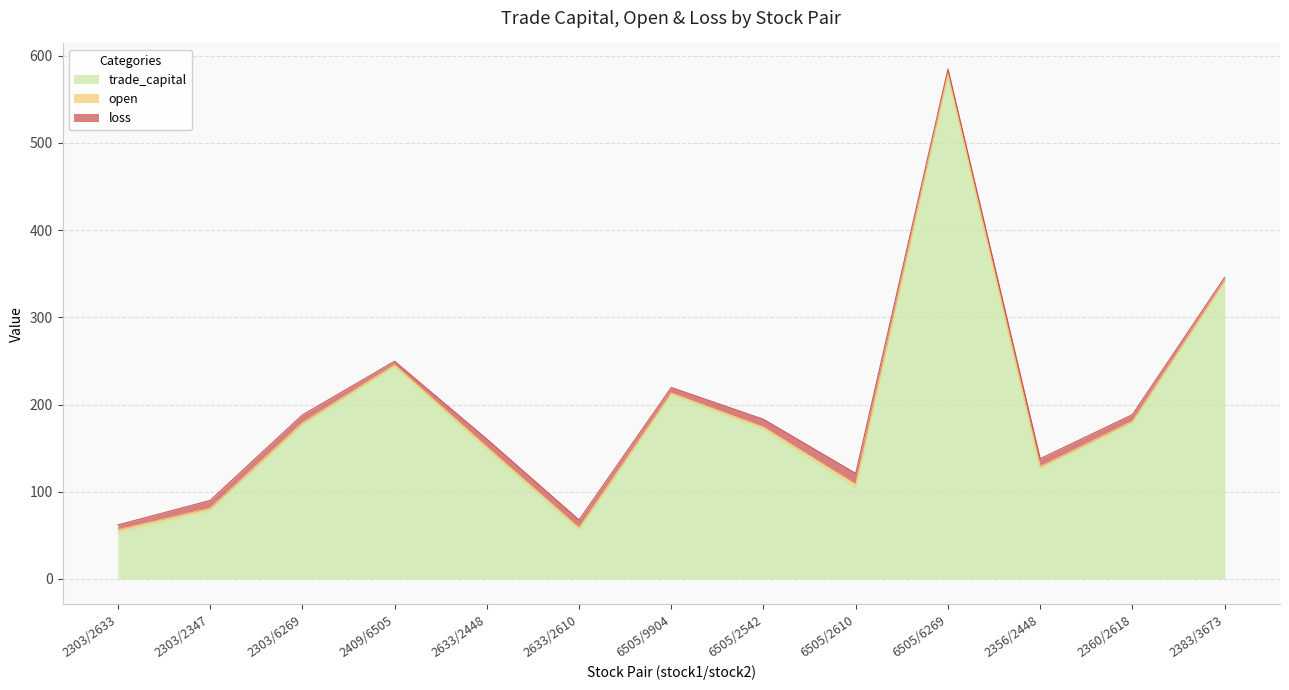

What is the minimum value for open?

1.5